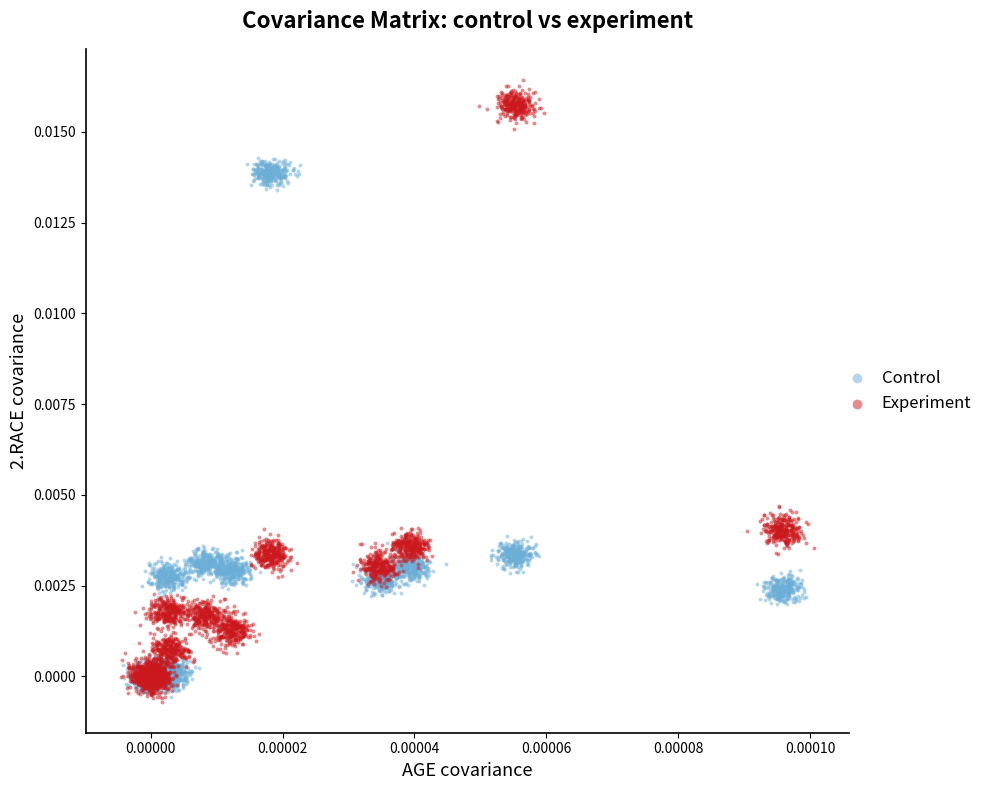

Which series reaches the maximum Y coordinate?

Experiment